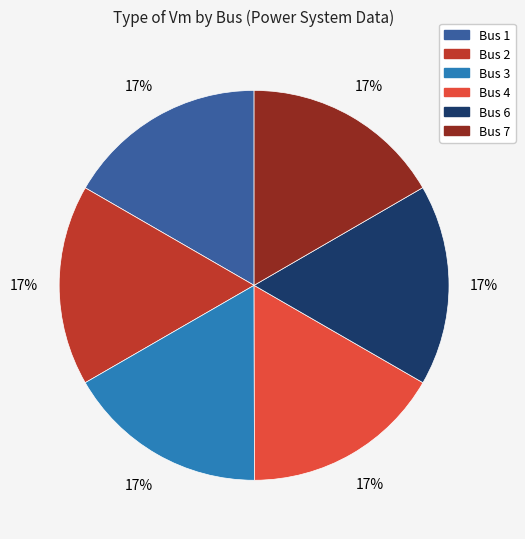

Is it true that Bus 7 is 9% of the pie?

False